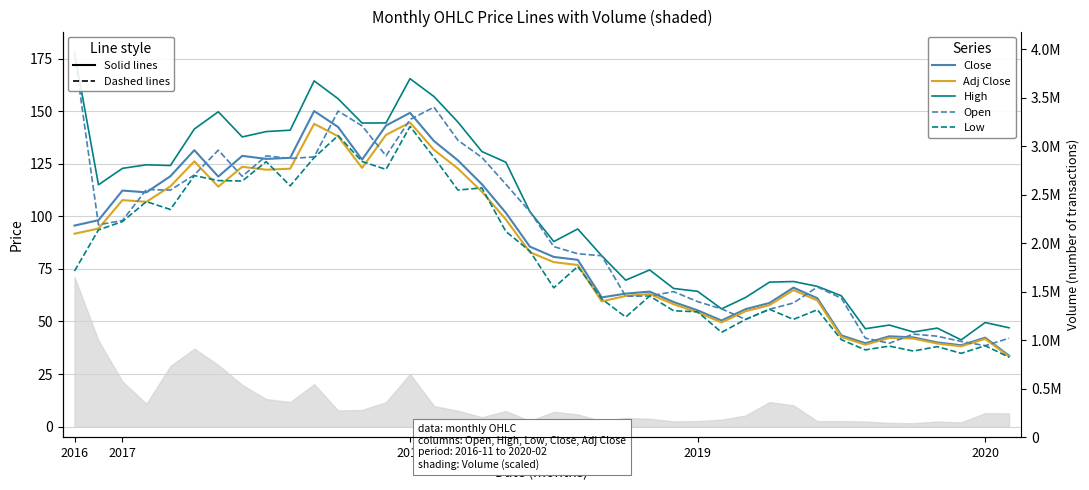

What position from the left is 8?

9